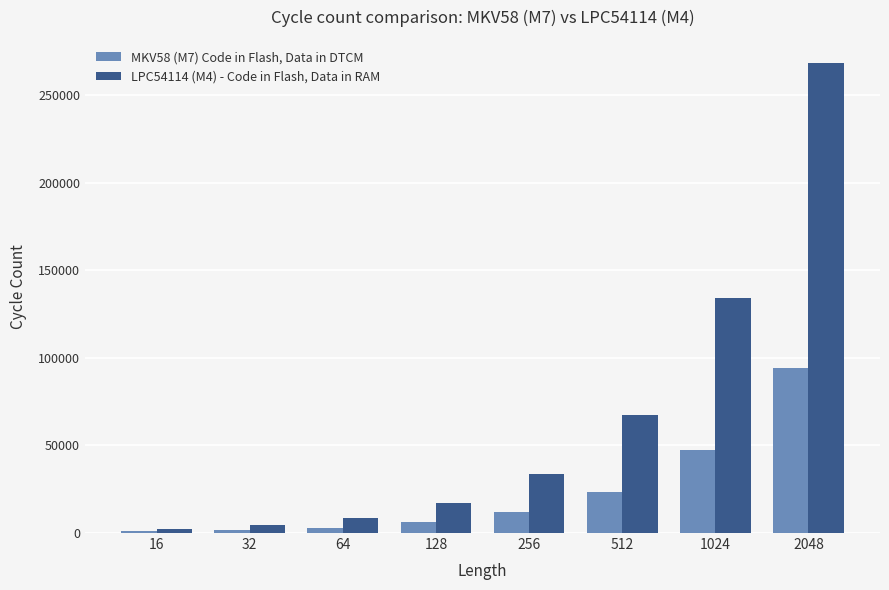

Are the bars grouped side by side (vs. stacked)?

Yes